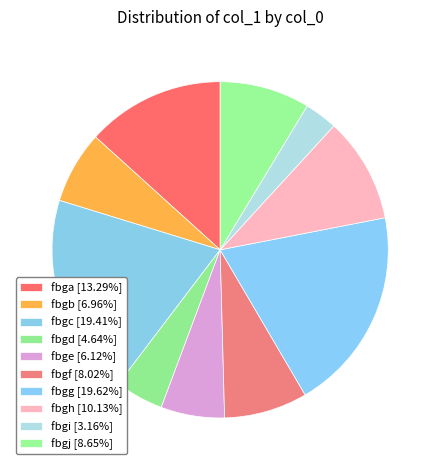

Count the number of slices in the pie.

10